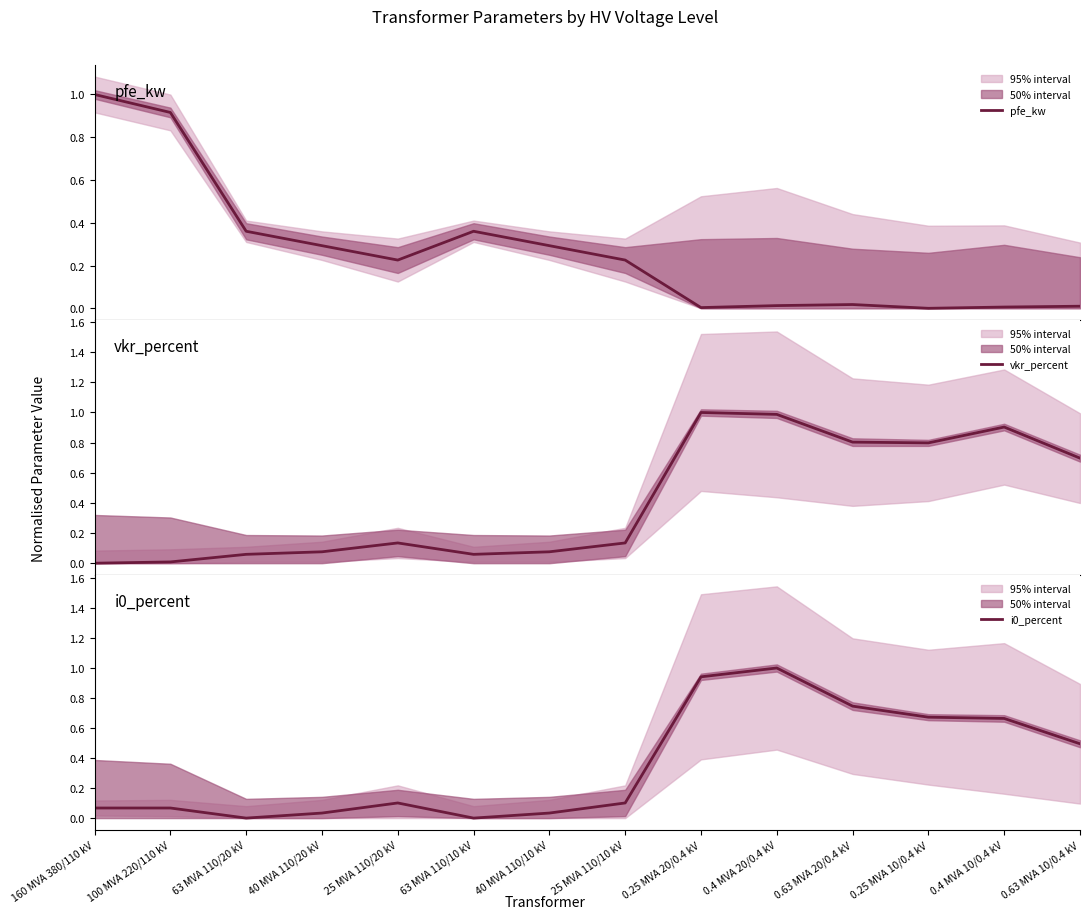

Reading left to right, what are all the values shown in this chart?

pfe_kw: 1.0	0.9	0.4	0.3	0.2	0.4	0.3	0.2	0.0	0.0	0.0	0.0	0.0	0.0
vkr_percent: 0.0	0.0	0.1	0.1	0.1	0.1	0.1	0.1	1.0	1.0	0.8	0.8	0.9	0.7
i0_percent: 0.1	0.1	0.0	0.0	0.1	0.0	0.0	0.1	0.9	1.0	0.7	0.7	0.7	0.5